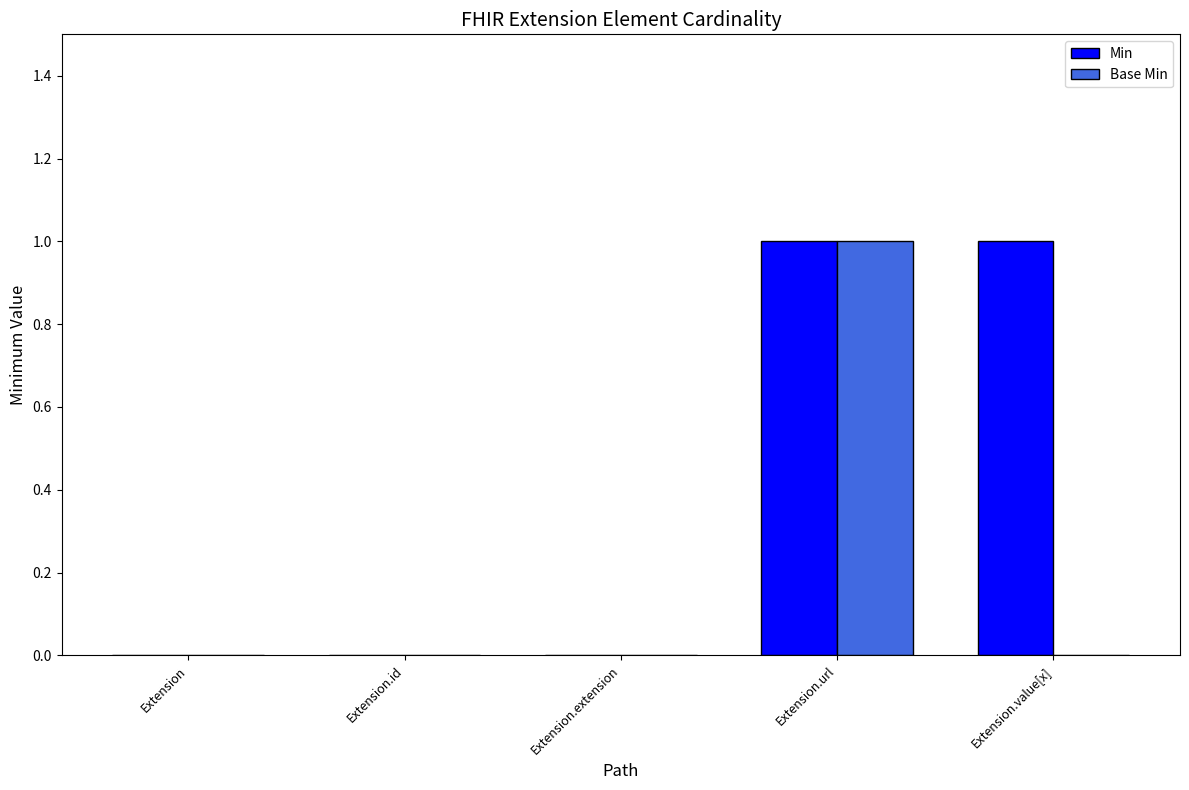

Is the value of Base Min at Extension.extension greater than the value of Min at Extension.value[x]?

No